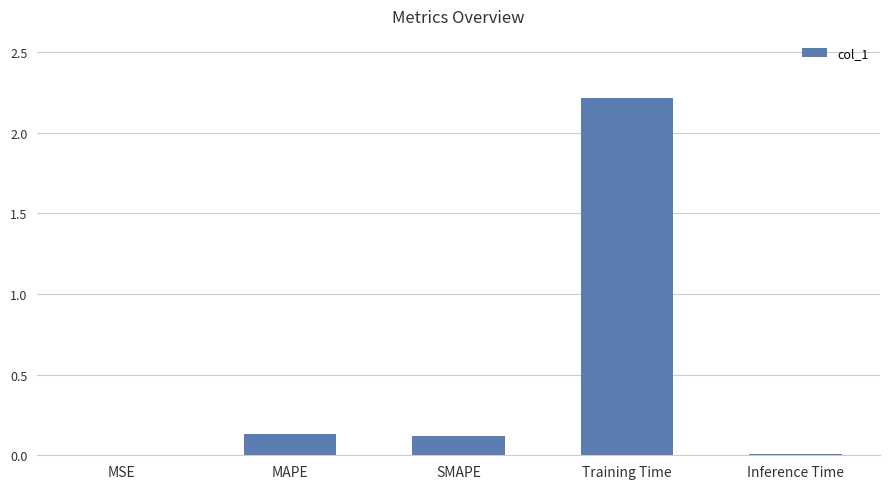

What is the change in value from SMAPE to Training Time?

+2.1